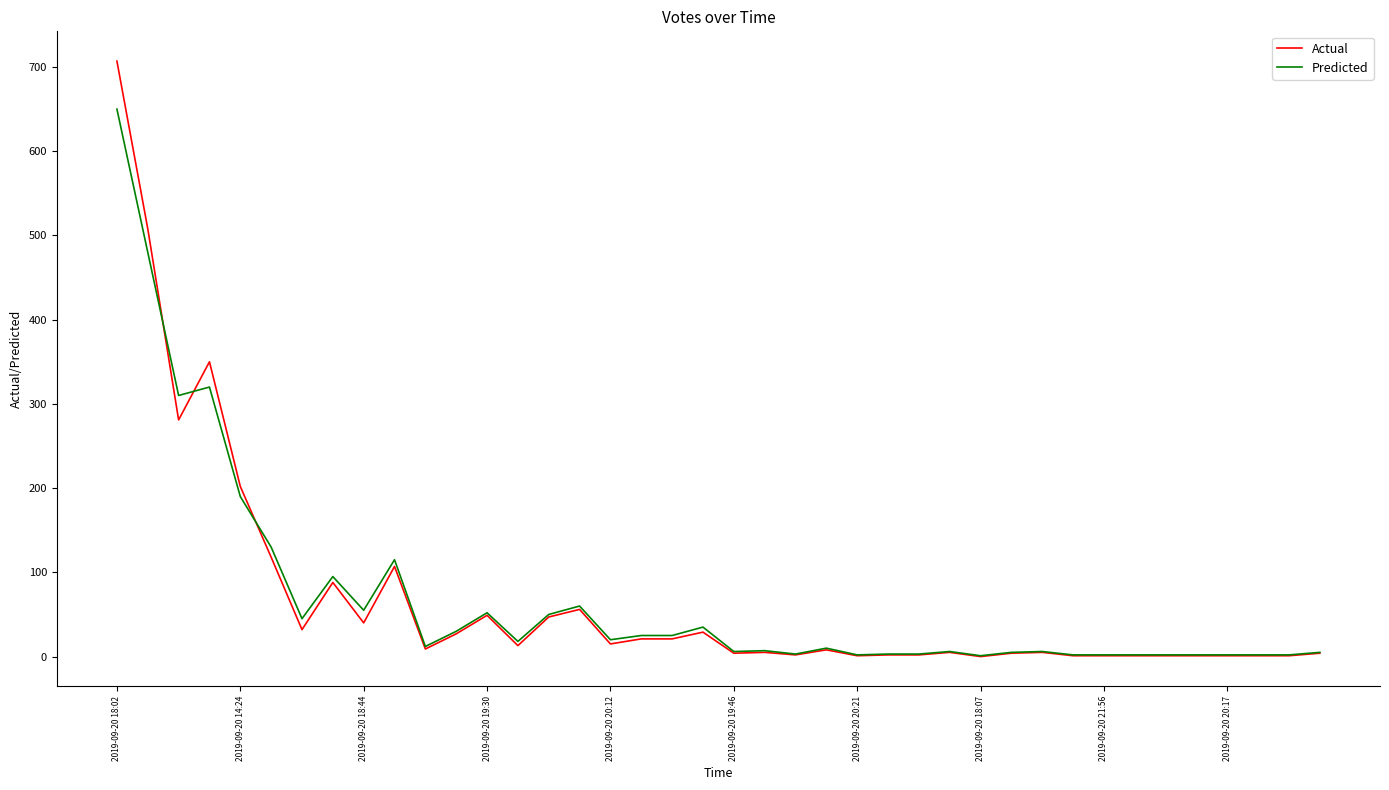

What is the maximum value for Predicted?

650